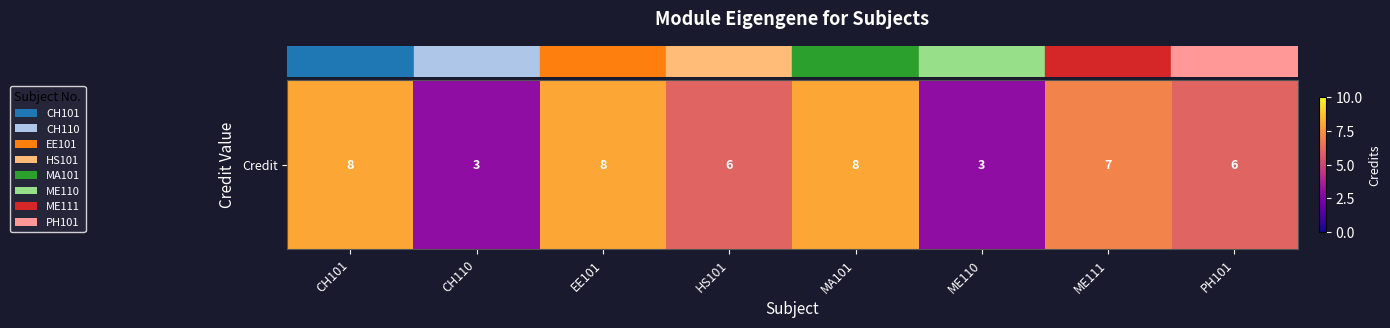

What is the difference between the maximum and minimum values?

5